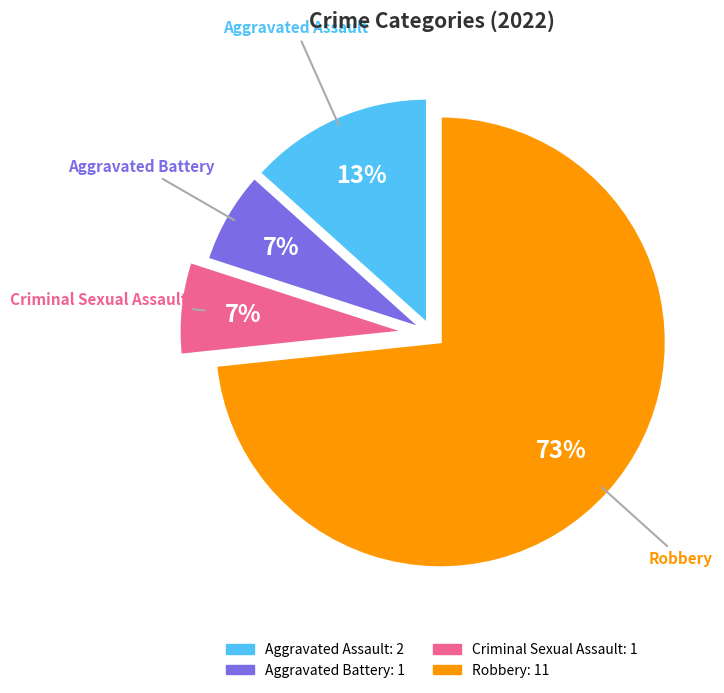

Which has a higher value, Aggravated Battery or Robbery?

Robbery